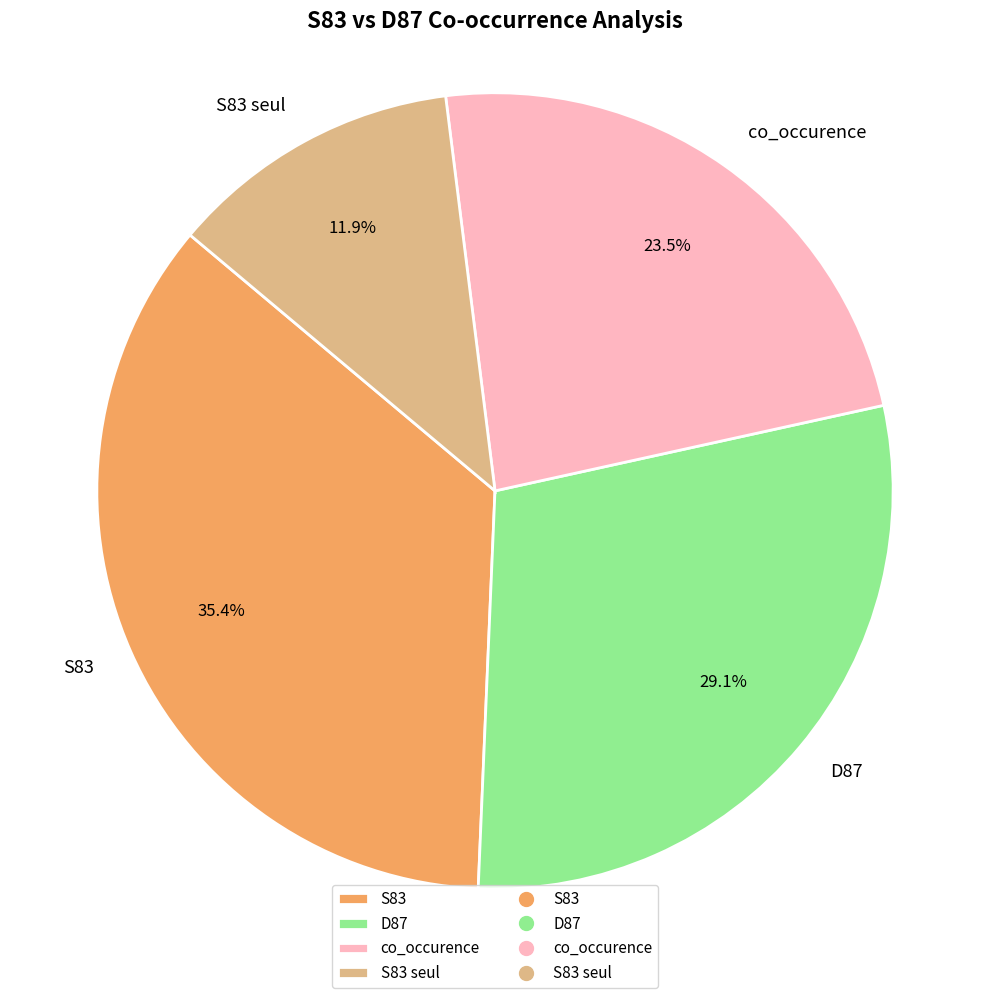

True or false: S83 seul accounts for 12% of the total.

True